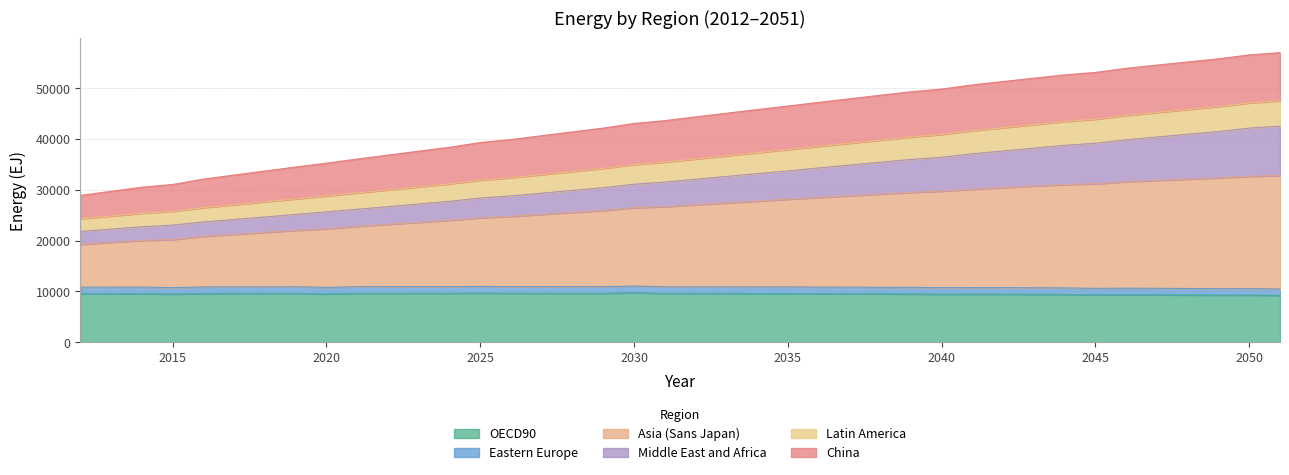

True or false: OECD90 has a value of 4308.9 at 2025.

False